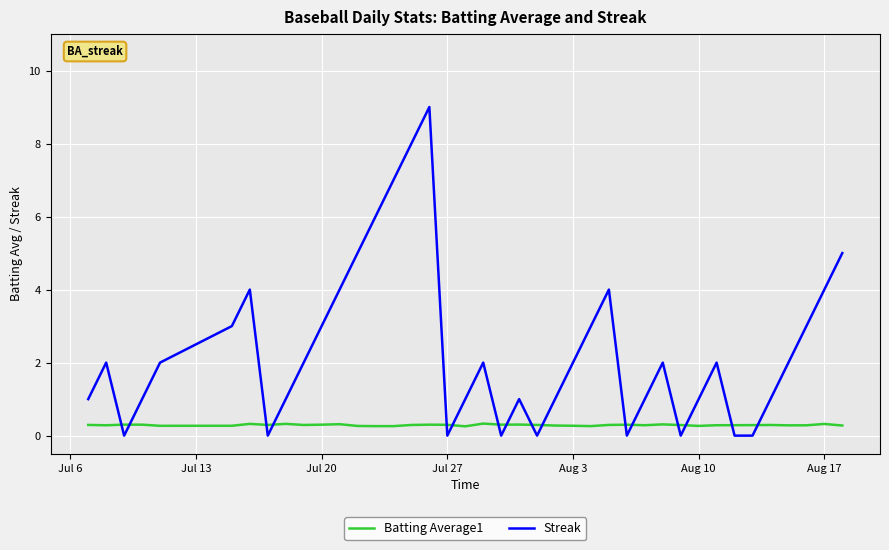

Rank the series by their maximum value, from lowest to highest.

Batting Average1, Streak